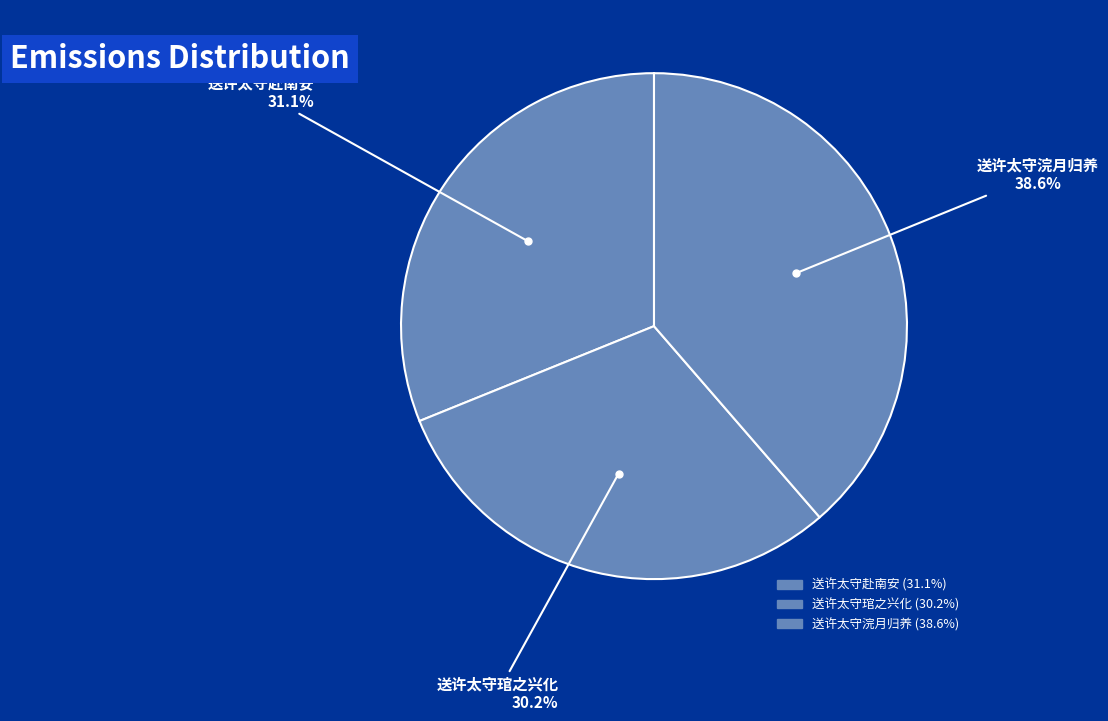

What percentage is the 送许太守赴南安 slice, to the nearest percent?

31%